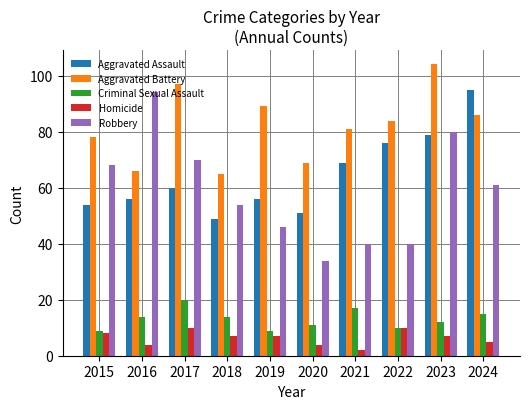

What is the sum of all Criminal Sexual Assault values?

131